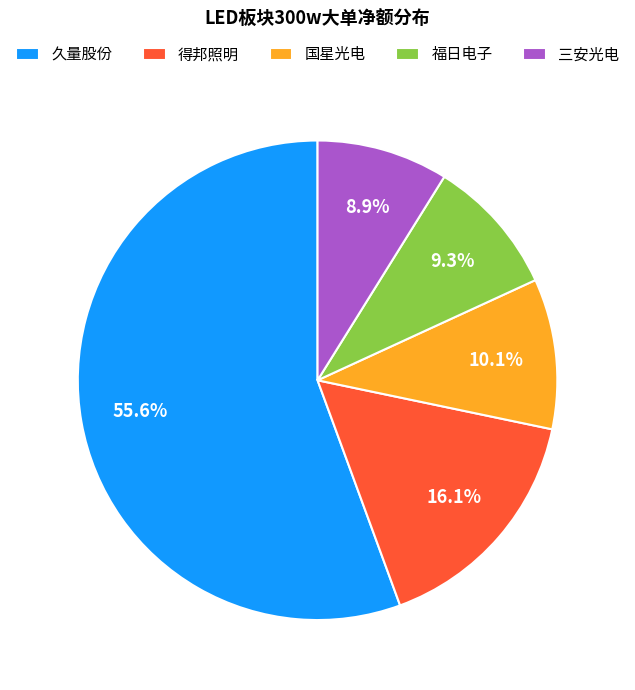

Count the number of slices in the pie.

5